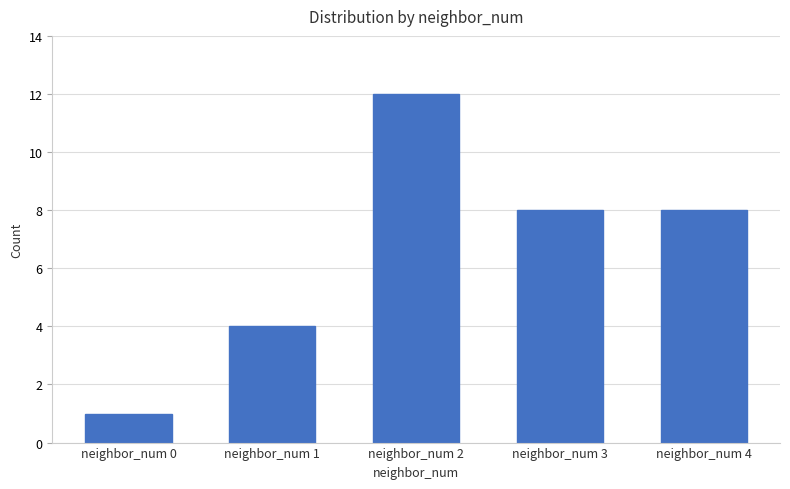

Reading right to left, what are all the values shown in this chart?

neighbor_num 4=8	neighbor_num 3=8	neighbor_num 2=12	neighbor_num 1=4	neighbor_num 0=1